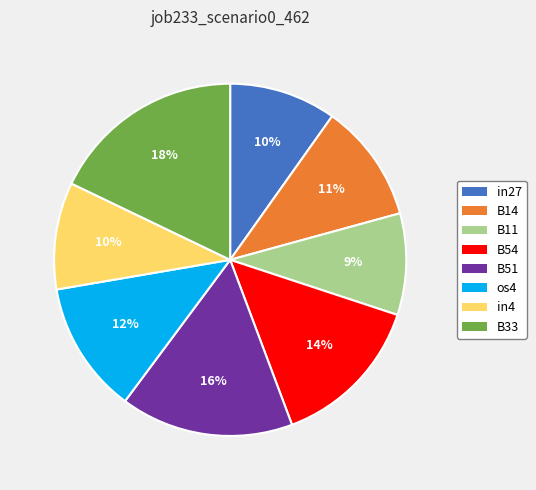

Between B14 and B51, which is larger?

B51